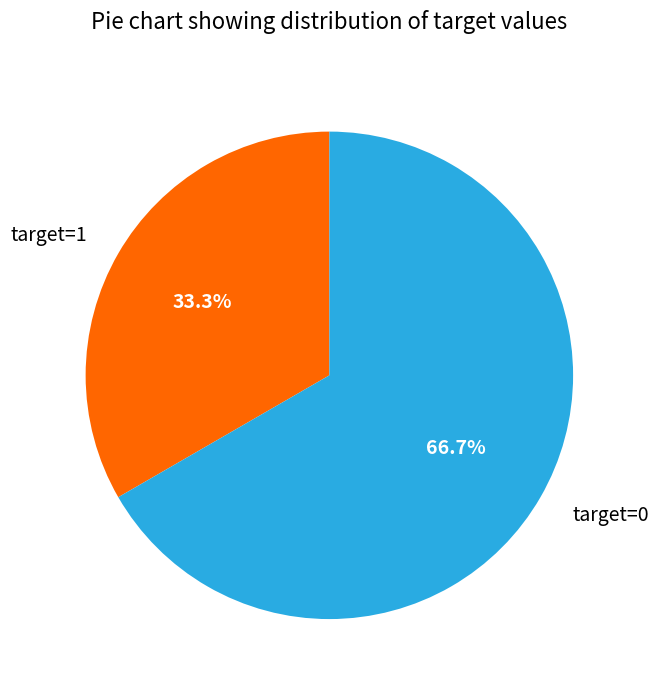

Approximately how many times larger is the value at target=1 compared to target=0?

0.5